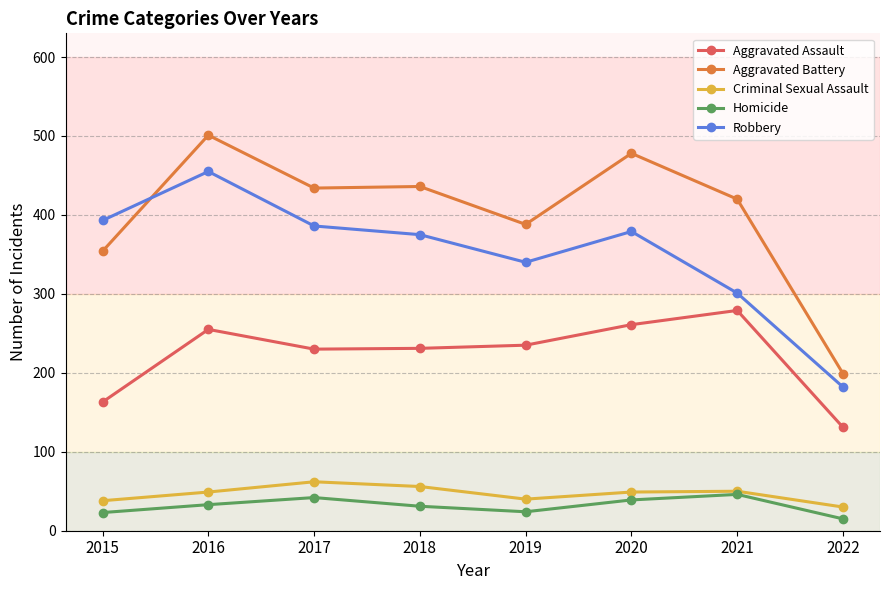

What is the difference between the maximum and second lowest values in the Homicide series?

23